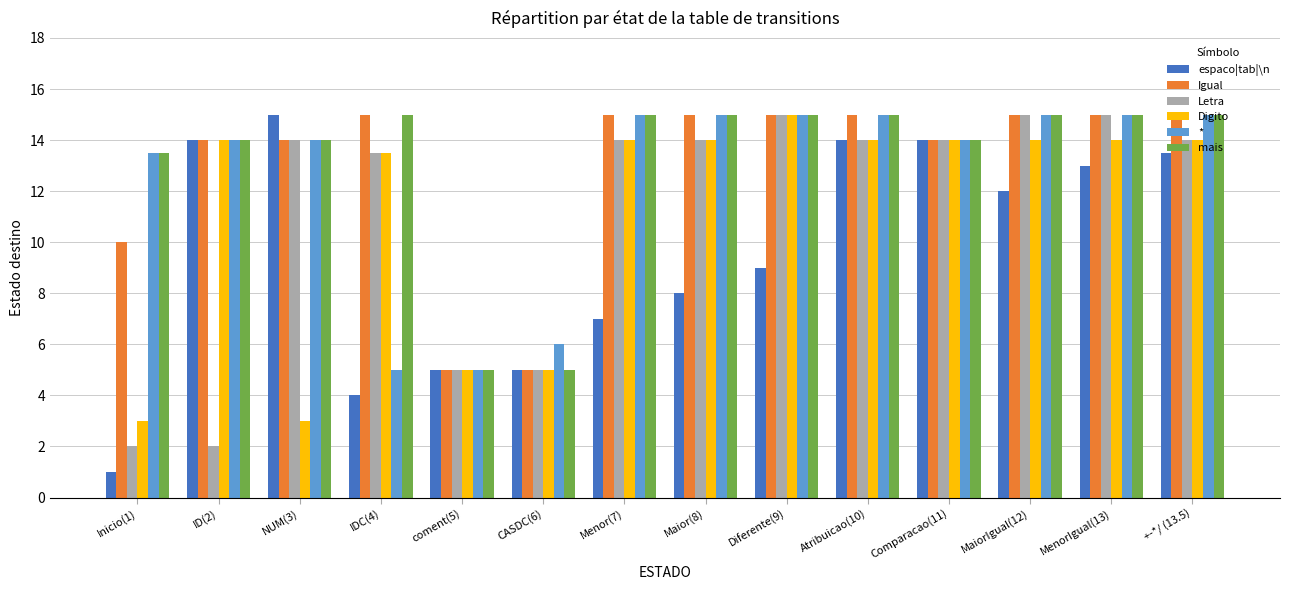

At which label is Igual closest to 10?

Inicio(1)